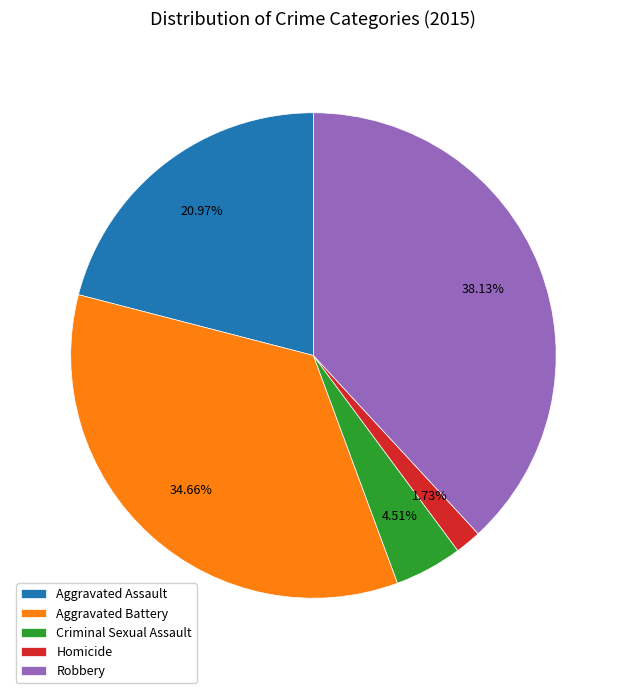

True or false: Homicide accounts for 2% of the total.

True